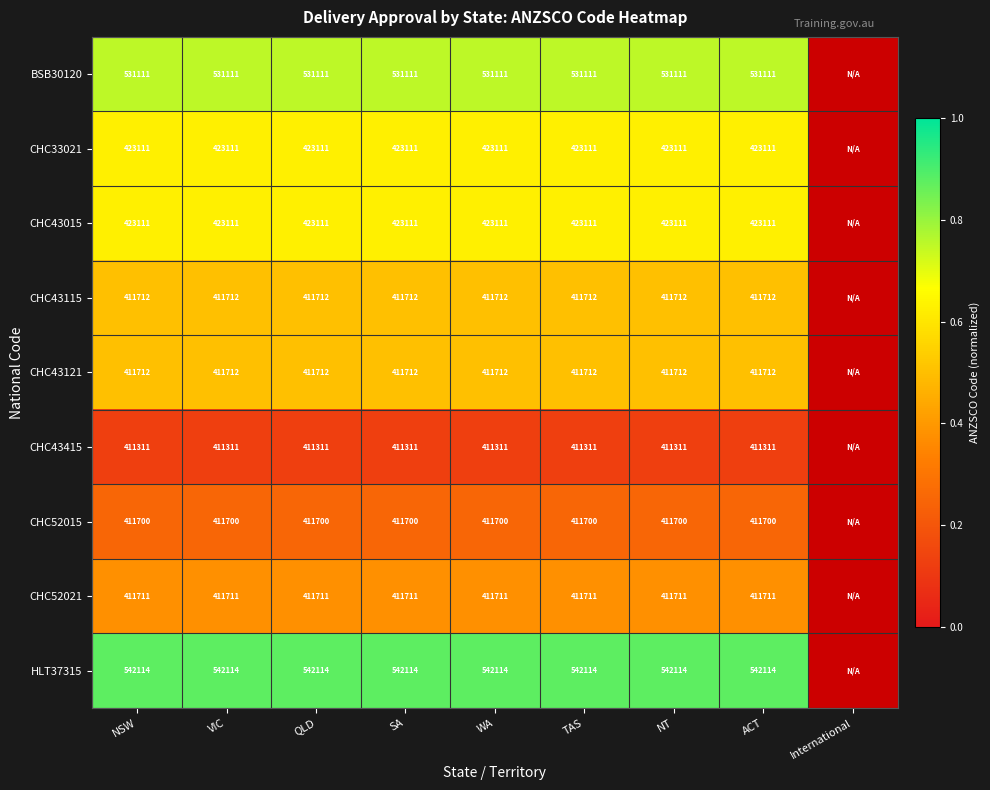

At how many categories does at least one series exceed 0?

8